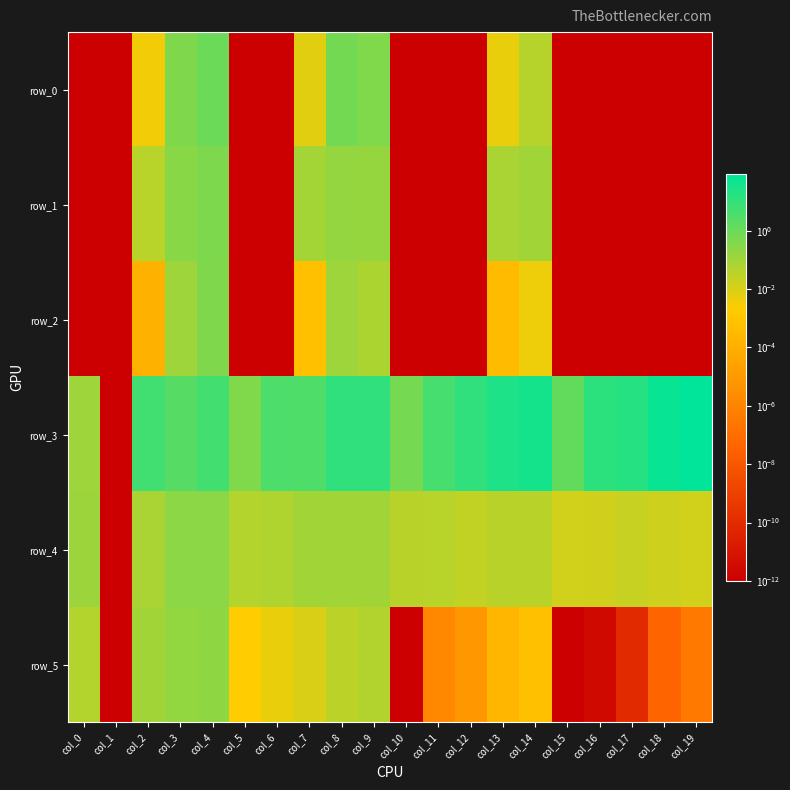

Which series has the widest spread of values?

row_3